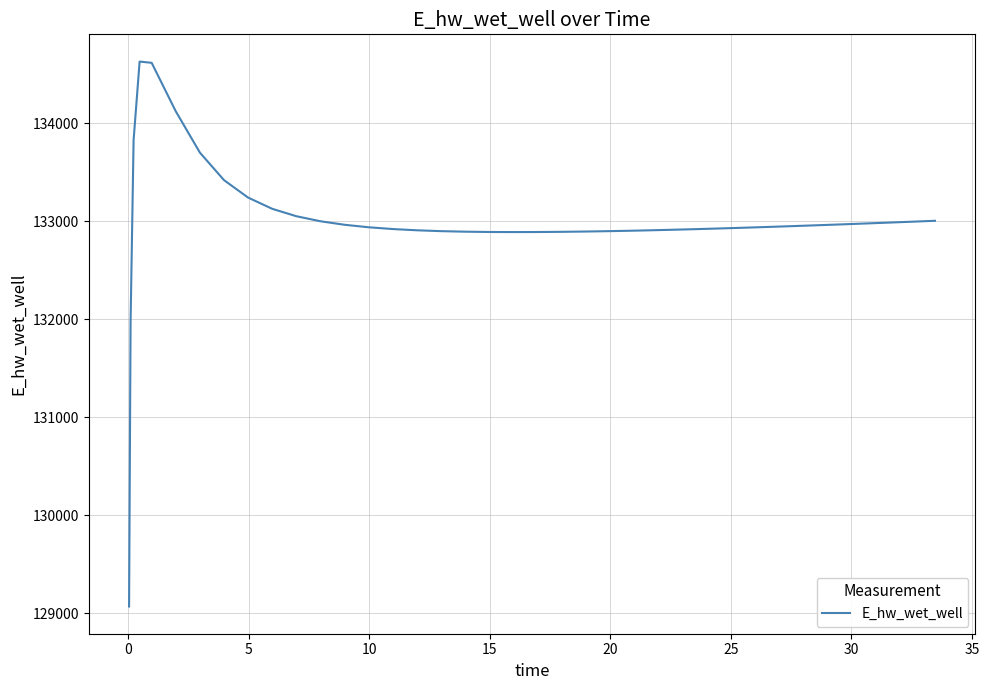

What is the difference between the maximum and minimum values?

5557.7